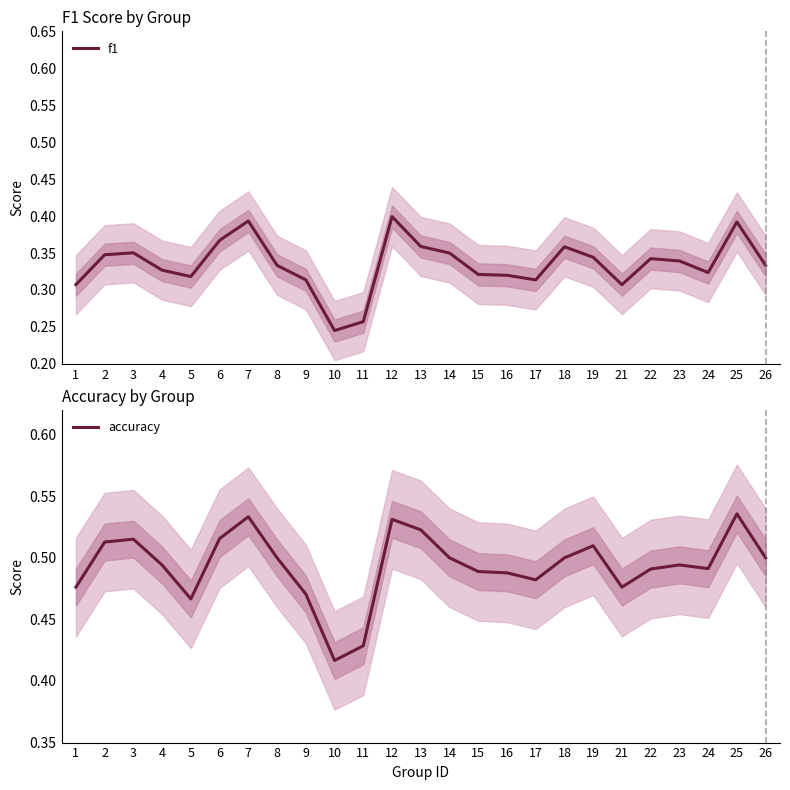

Rank the series at 16 from highest to lowest value.

accuracy, f1